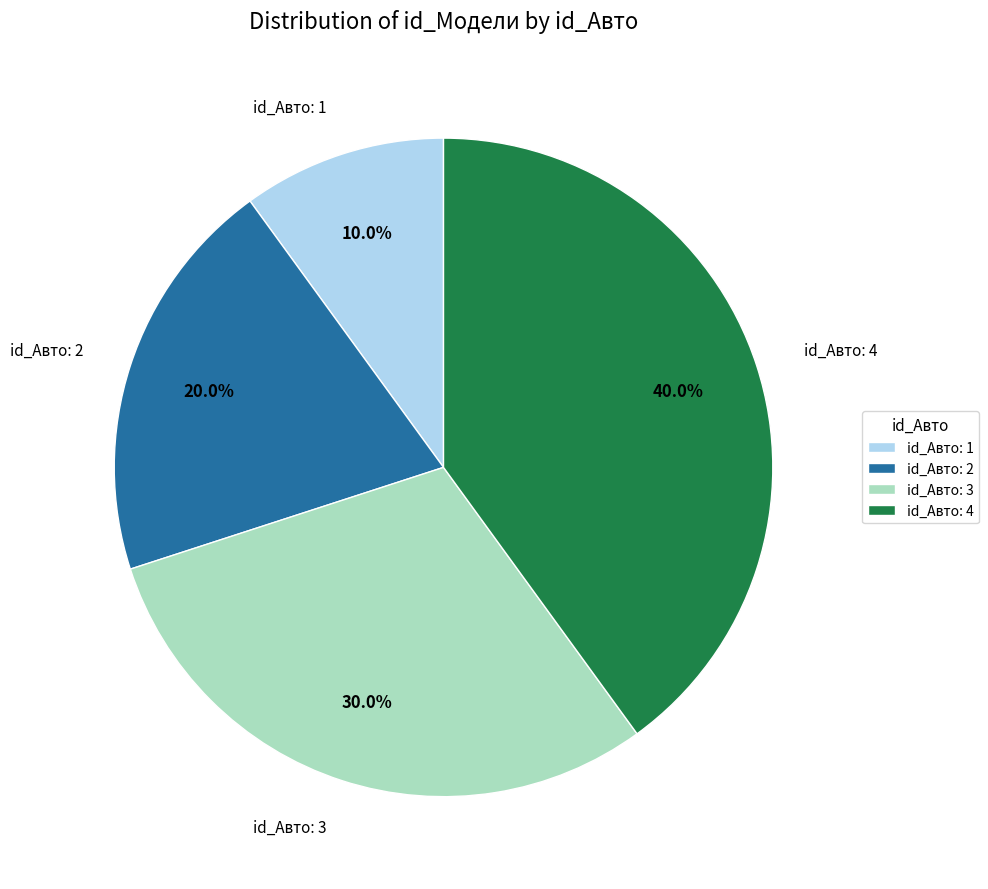

What percentage is NOT represented by id_Авто: 4?

60.0%